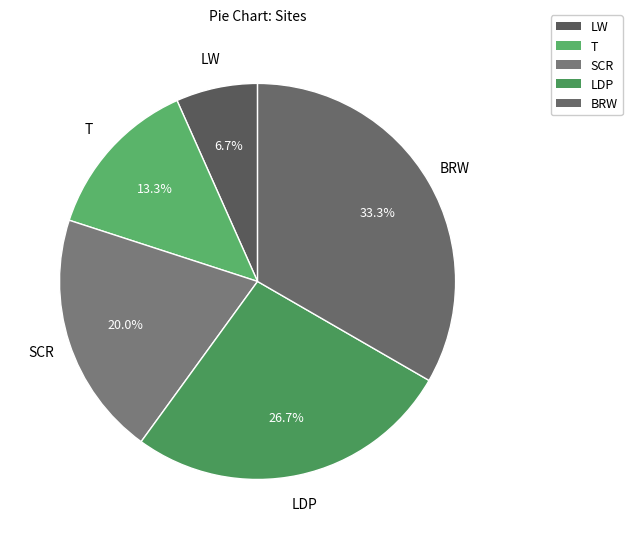

Combined, do LDP and BRW account for over 50%?

Yes